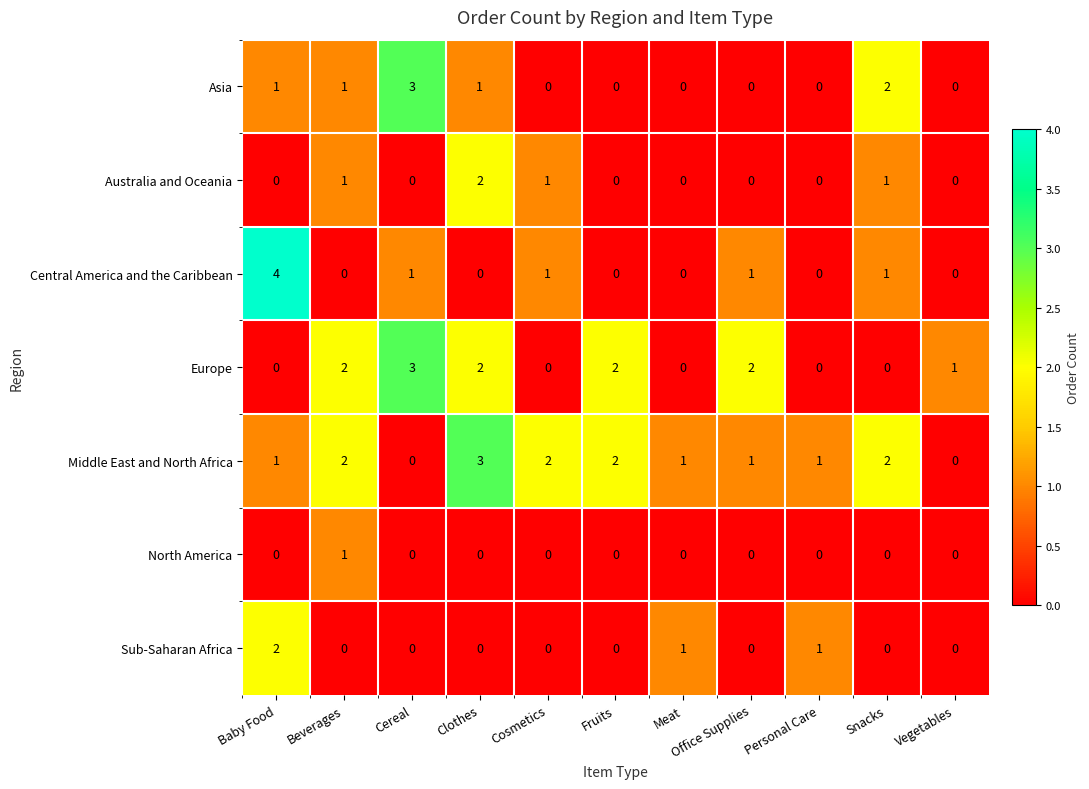

What is the highest value of the Middle East and North Africa series?

3